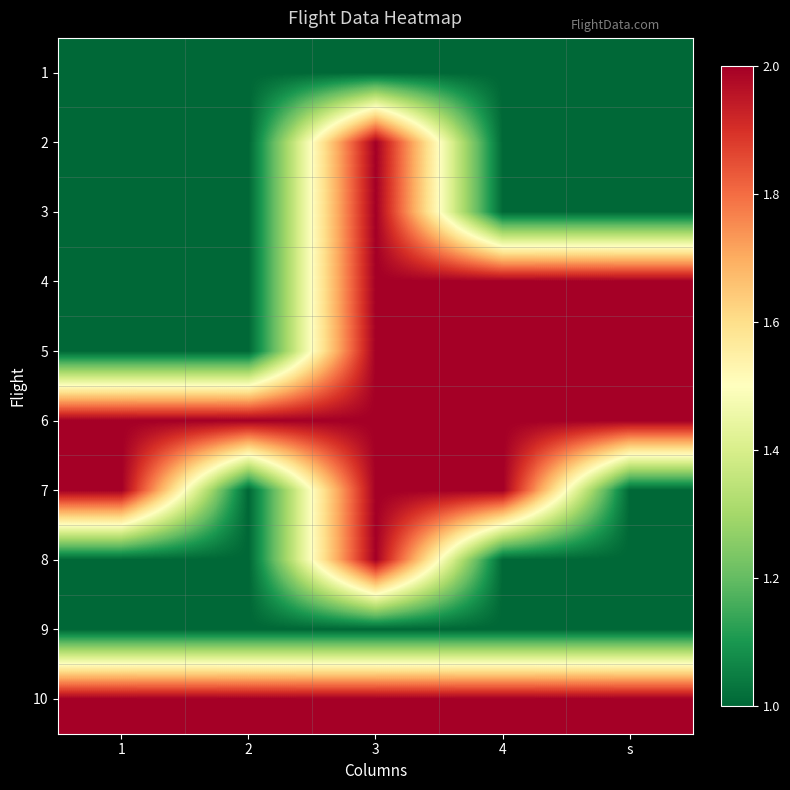

Reading left to right, extract all data points from this chart.

1: 1=1	2=1	3=1	4=1	s=1
2: 1=1	2=1	3=2	4=1	s=1
3: 1=1	2=1	3=2	4=1	s=1
4: 1=1	2=1	3=2	4=2	s=2
5: 1=1	2=1	3=2	4=2	s=2
6: 1=2	2=2	3=2	4=2	s=2
7: 1=2	2=1	3=2	4=2	s=1
8: 1=1	2=1	3=2	4=1	s=1
9: 1=1	2=1	3=1	4=1	s=1
10: 1=2	2=2	3=2	4=2	s=2